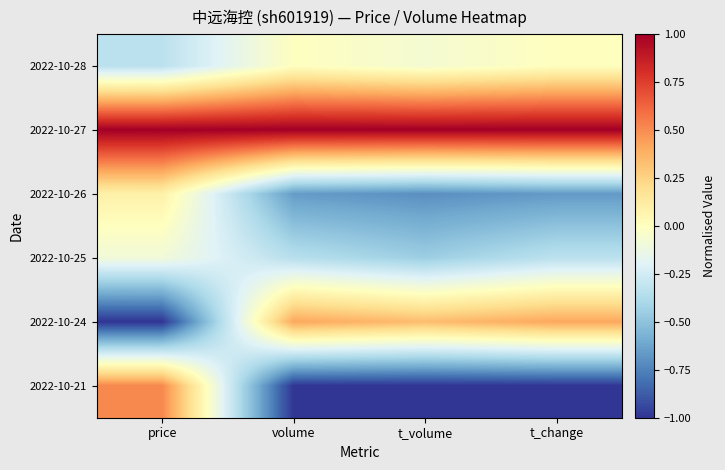

List the series in order of their peak value, highest first.

2022-10-27, 2022-10-21, 2022-10-24, 2022-10-26, 2022-10-28, 2022-10-25